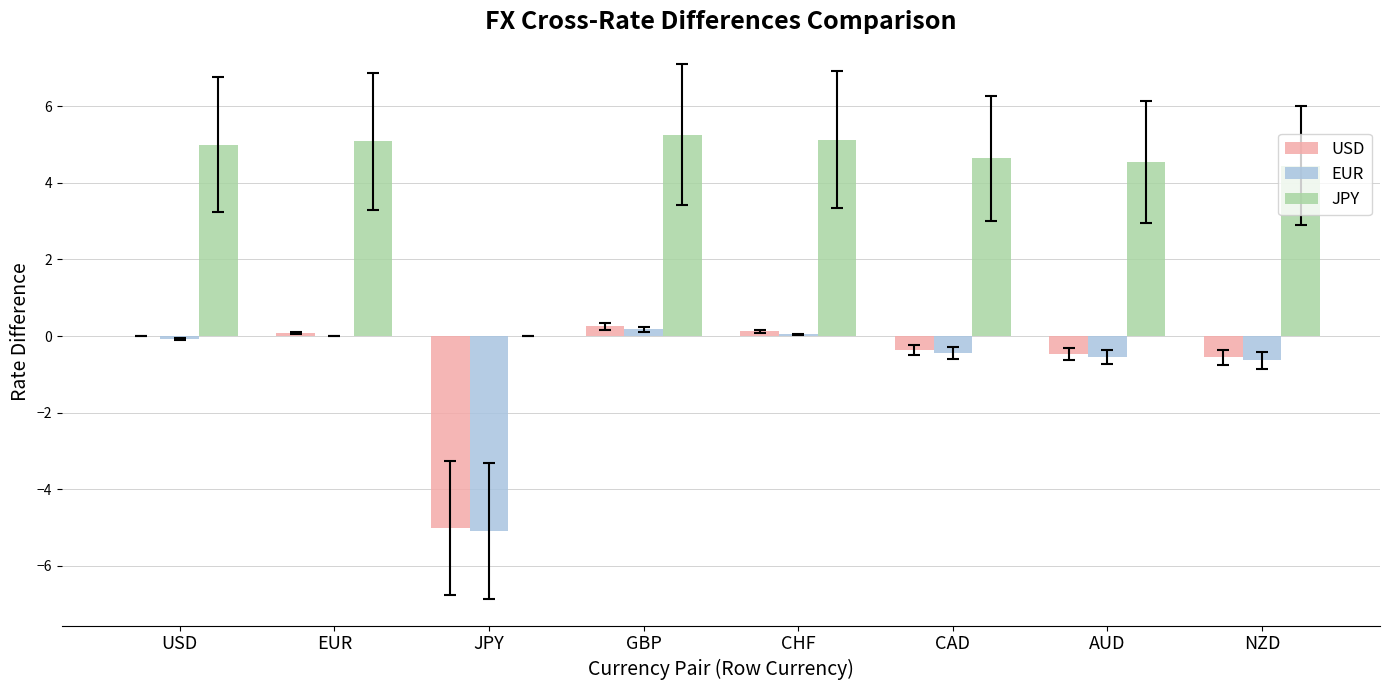

The value of USD at NZD is -0.6. True or false?

True